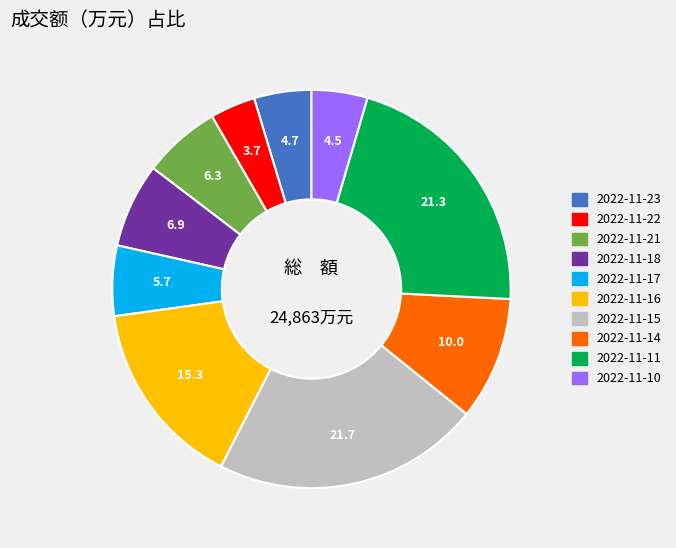

What is the smallest slice in the pie chart?

2022-11-22